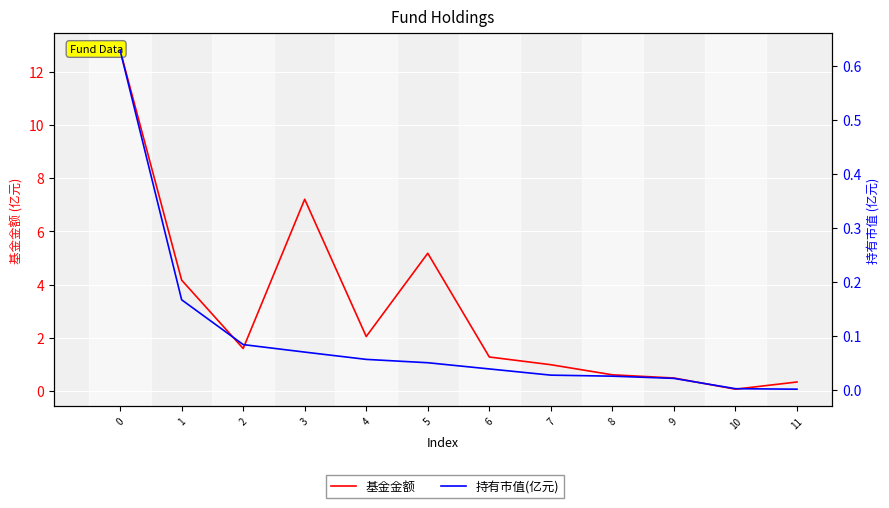

Between 6 and 9, which is larger?

6